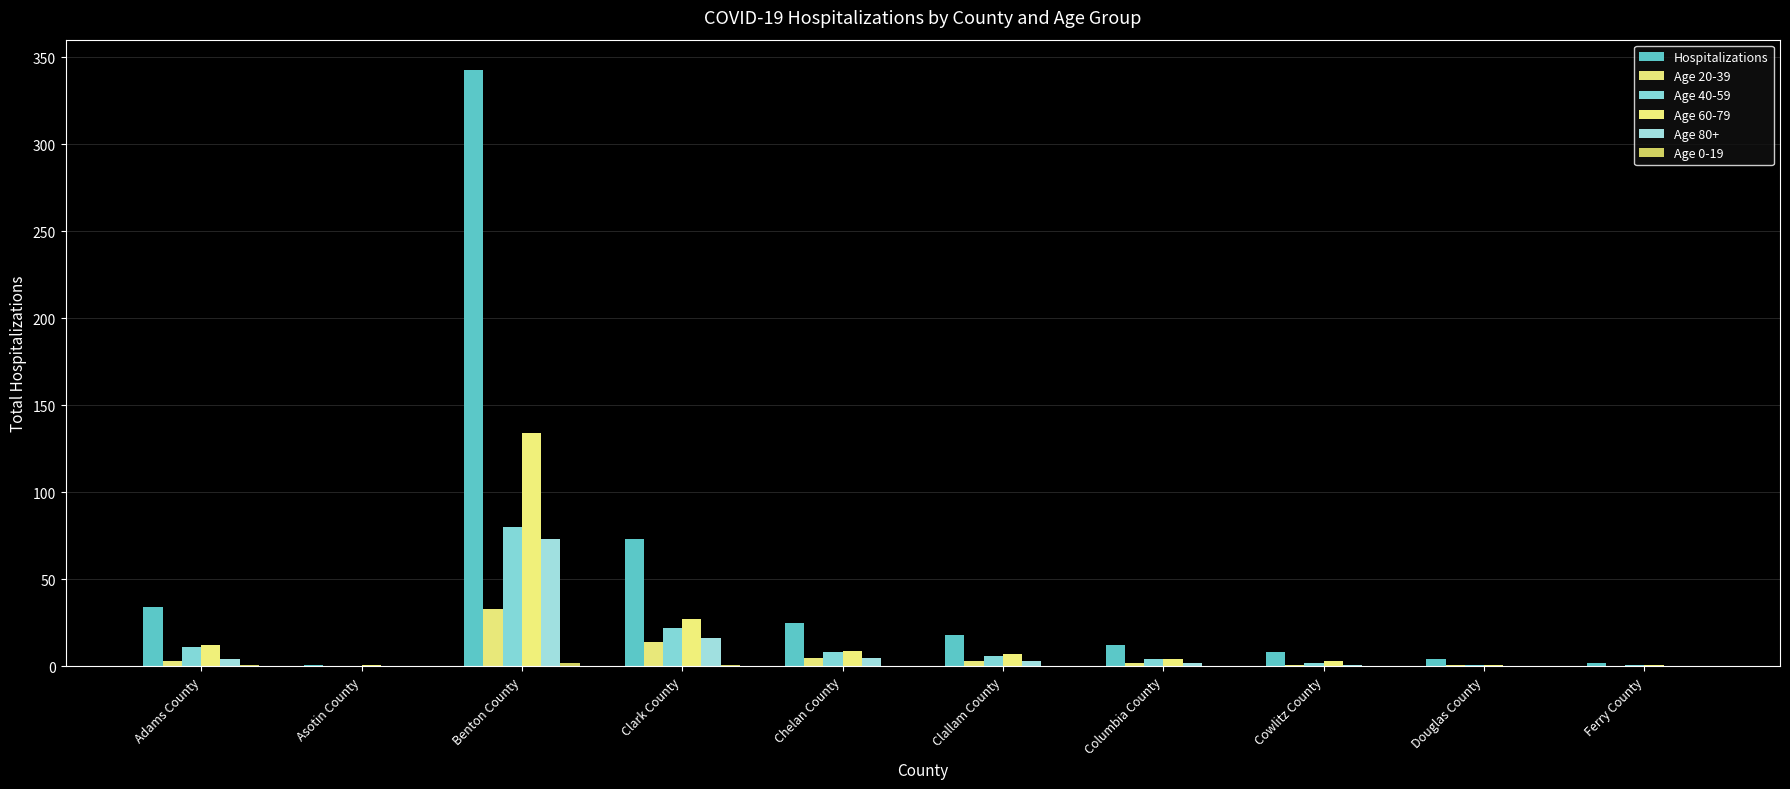

Rank the categories by Hospitalizations value from lowest to highest.

Asotin County, Ferry County, Douglas County, Cowlitz County, Columbia County, Clallam County, Chelan County, Adams County, Clark County, Benton County